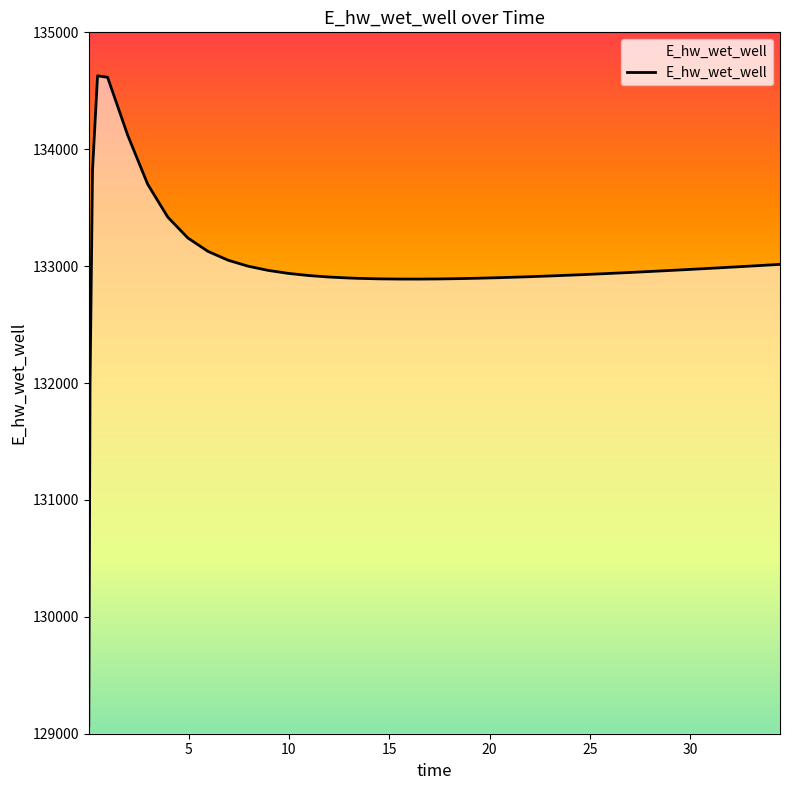

Count the number of categories in the chart.

40